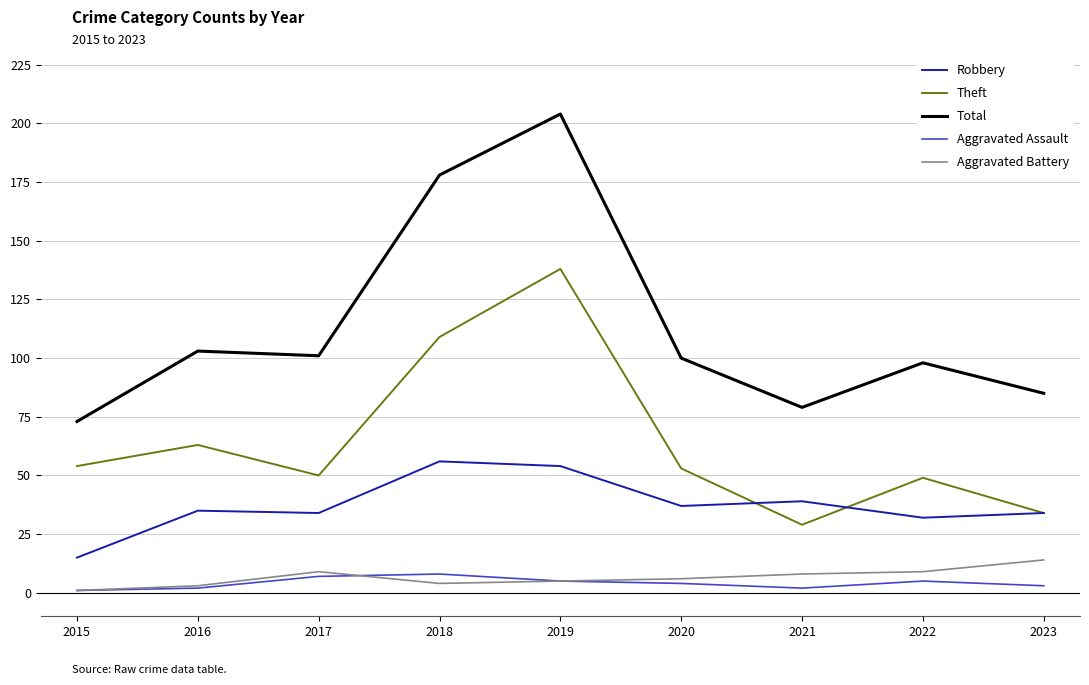

At which category is the sum across all series the highest?

2019